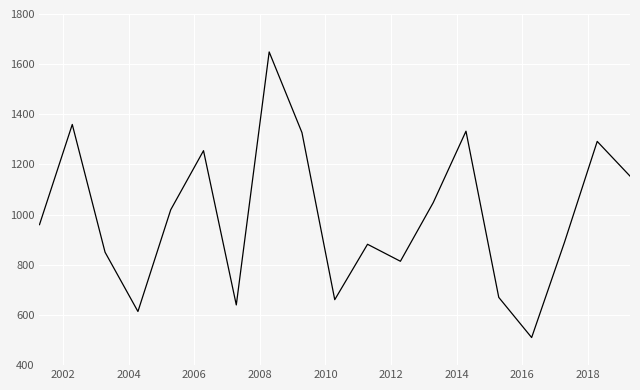

What is the minimum value shown in the chart?

510.0